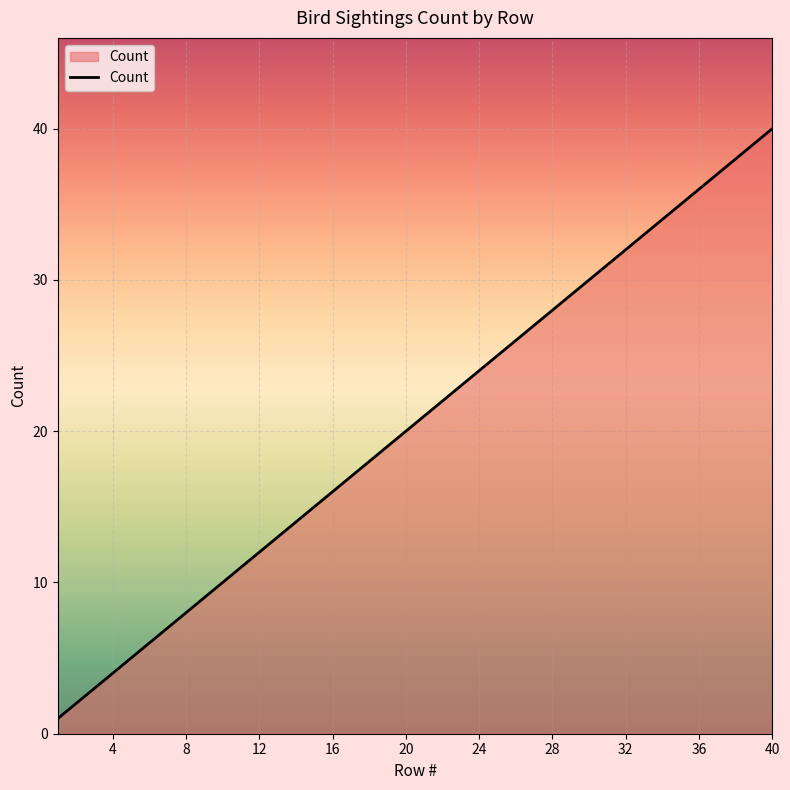

Reading left to right, list all the values displayed in this chart.

1	2	3	4	5	6	7	8	9	10	11	12	13	14	15	16	17	18	19	20	21	22	23	24	25	26	27	28	29	30	31	32	33	34	35	36	37	38	39	40